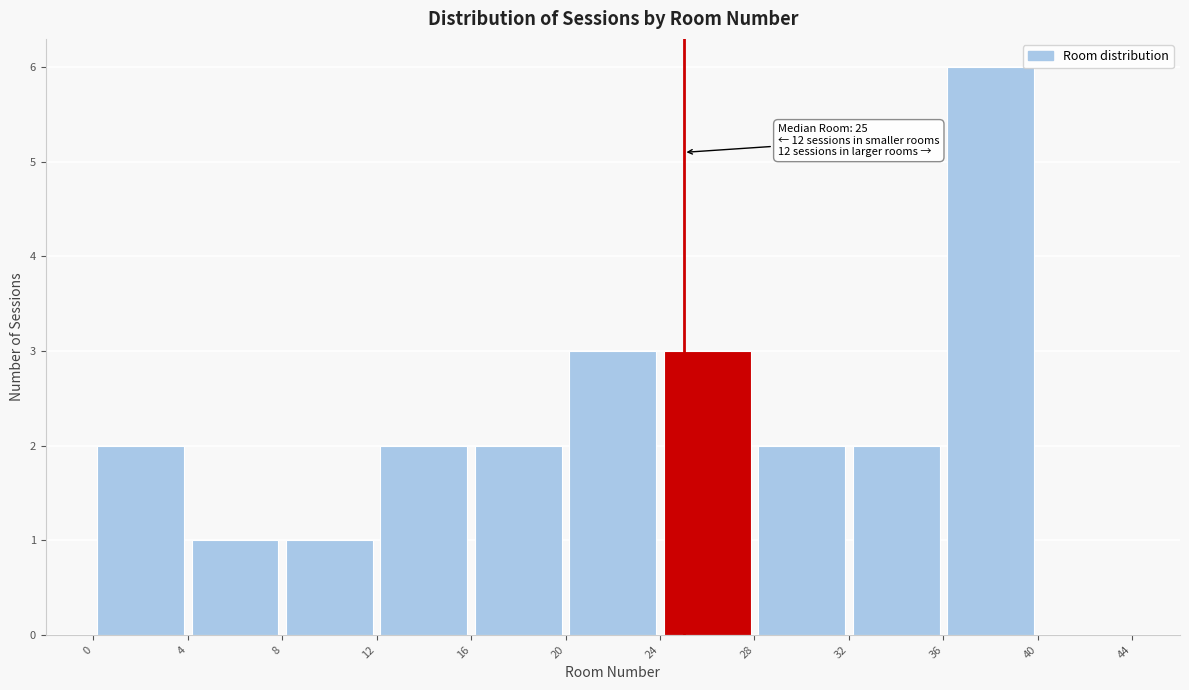

Which range on the x-axis has the tallest bar?

36 to 40